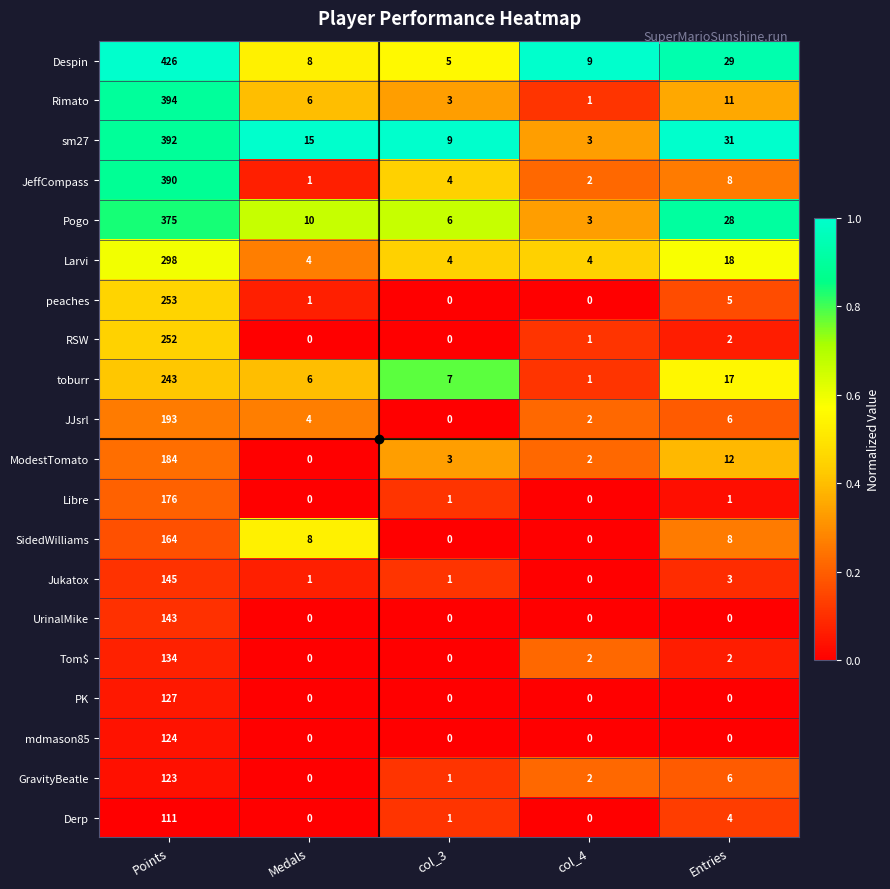

What is the maximum value shown in the chart?

426